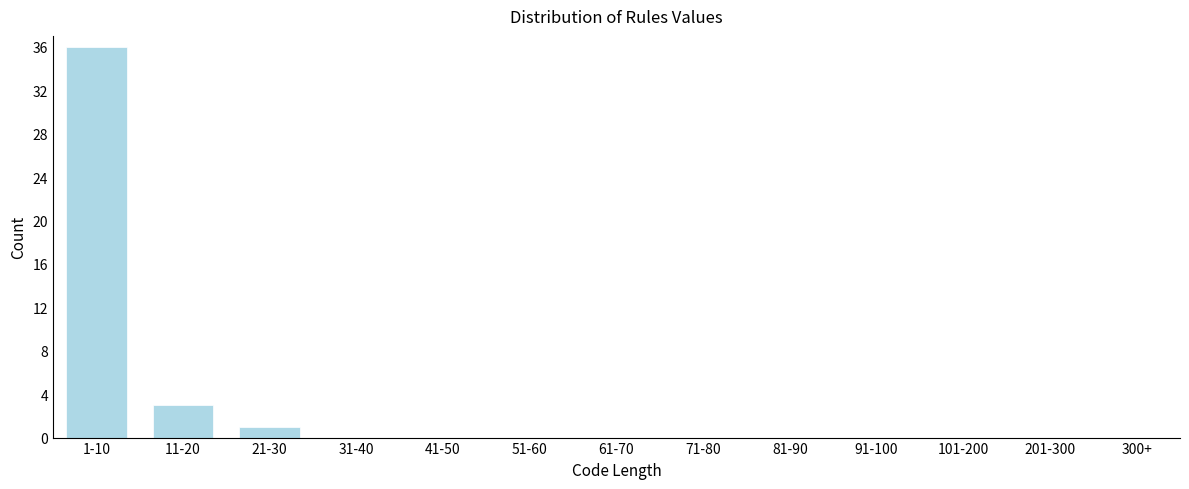

Reading right to left, extract all data points from this chart.

300+=0	201-300=0	101-200=0	91-100=0	81-90=0	71-80=0	61-70=0	51-60=0	41-50=0	31-40=0	21-30=1	11-20=3	1-10=36